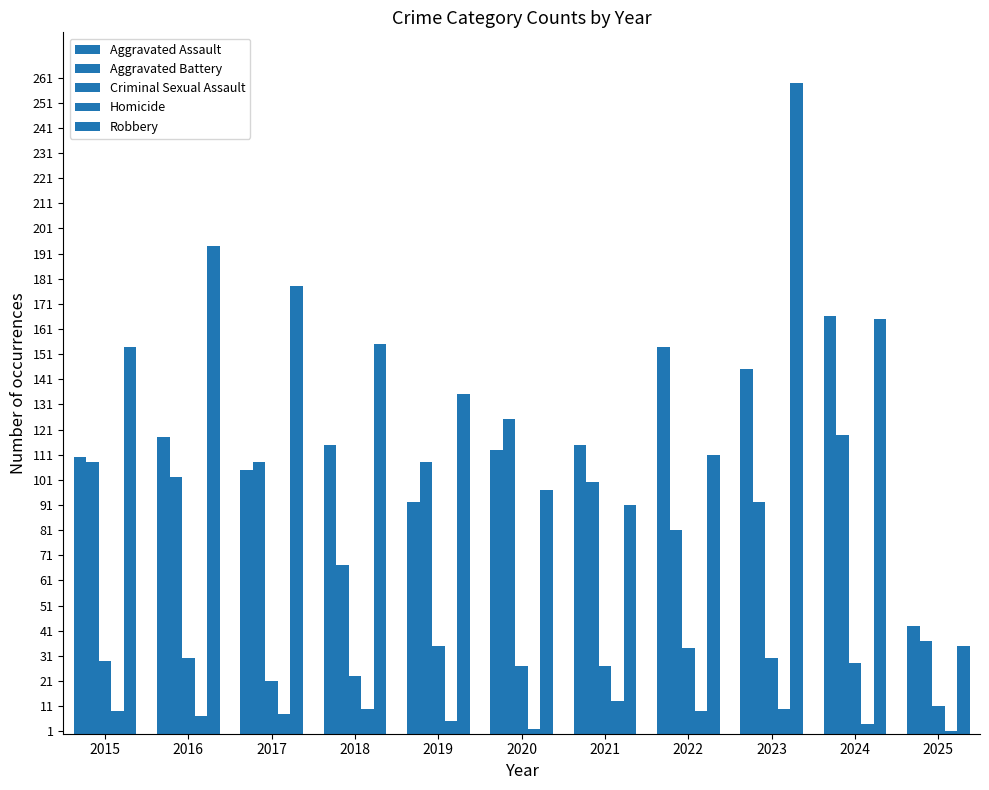

Where is Robbery nearest to the value 147?

2015